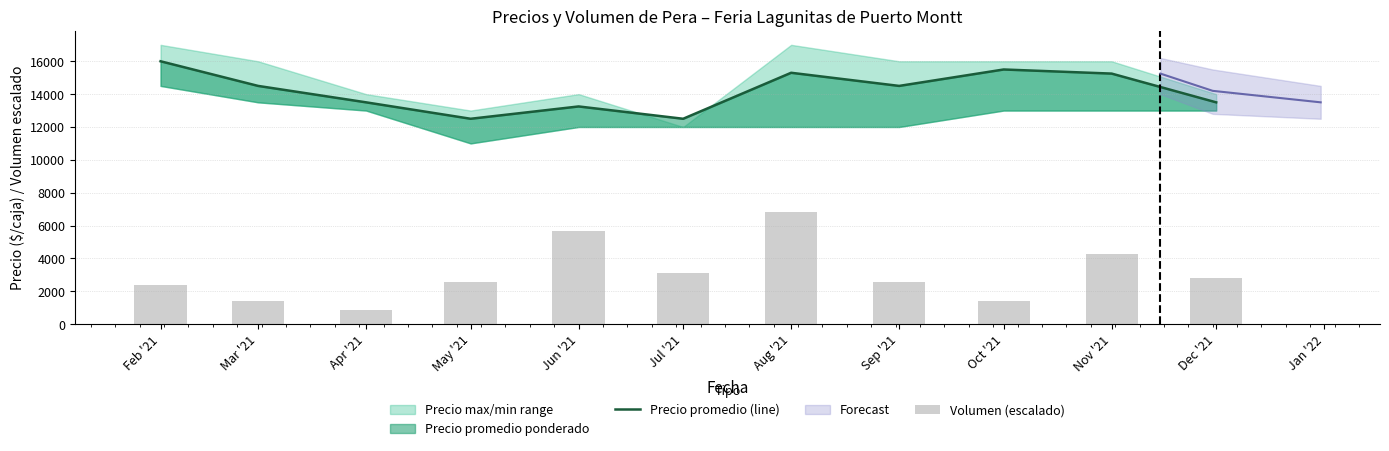

The value of Precio promedio (line) at Sep '21 is 24659.4. True or false?

False